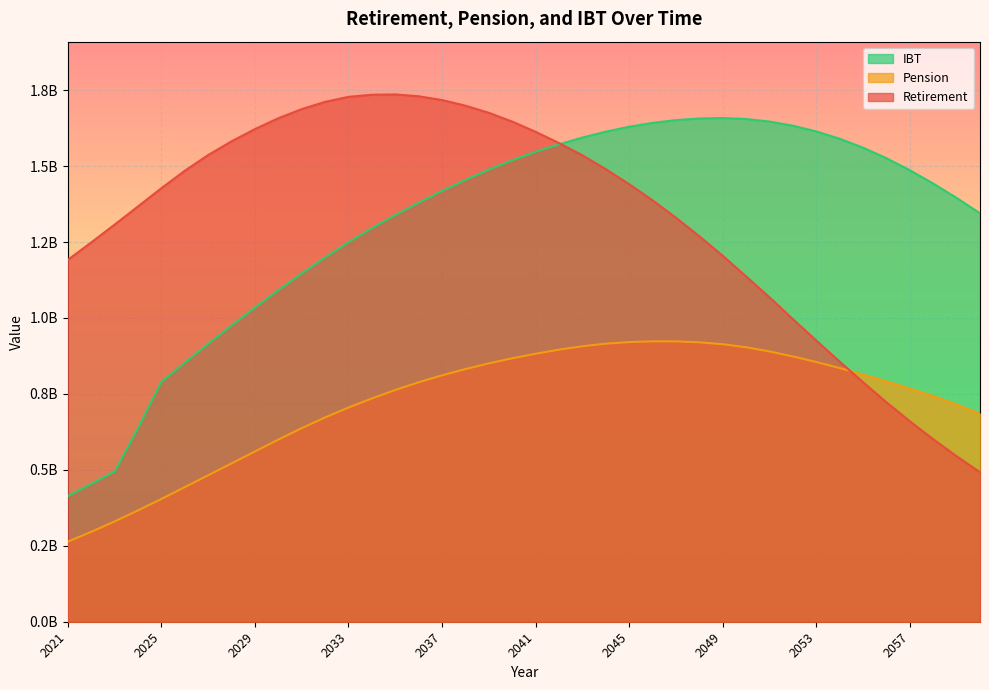

List the series in order of their peak value, lowest first.

Pension, IBT, Retirement